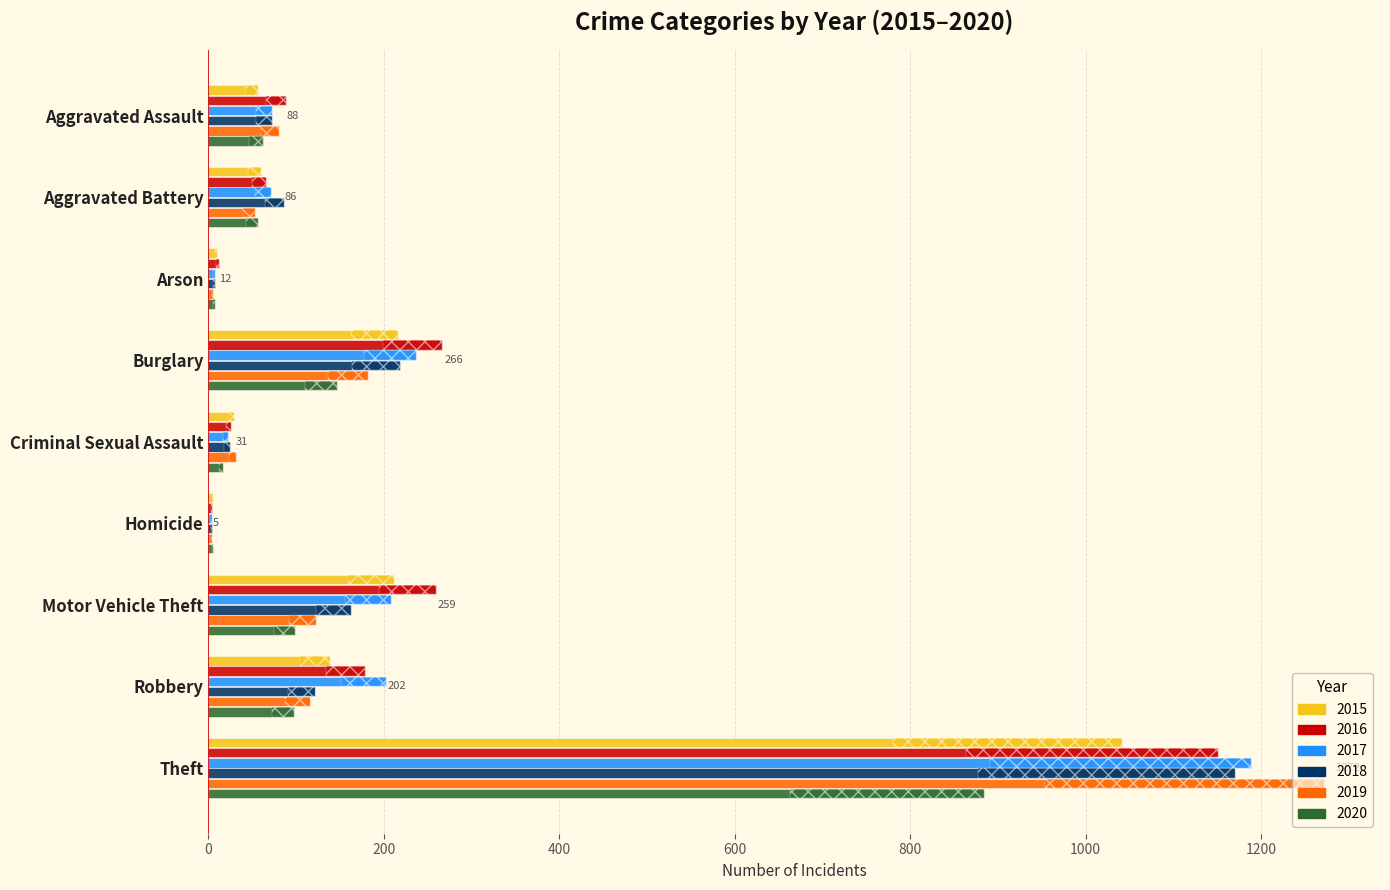

At Arson, list the series in order from largest to smallest.

2016, 2015, 2017, 2018, 2020, 2019